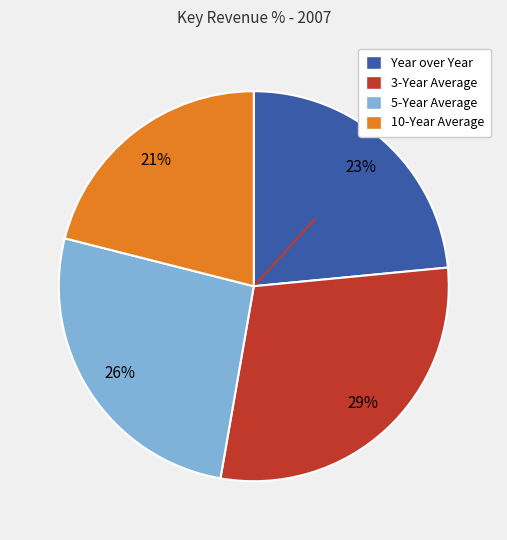

Which has a higher value, 10-Year Average or Year over Year?

Year over Year